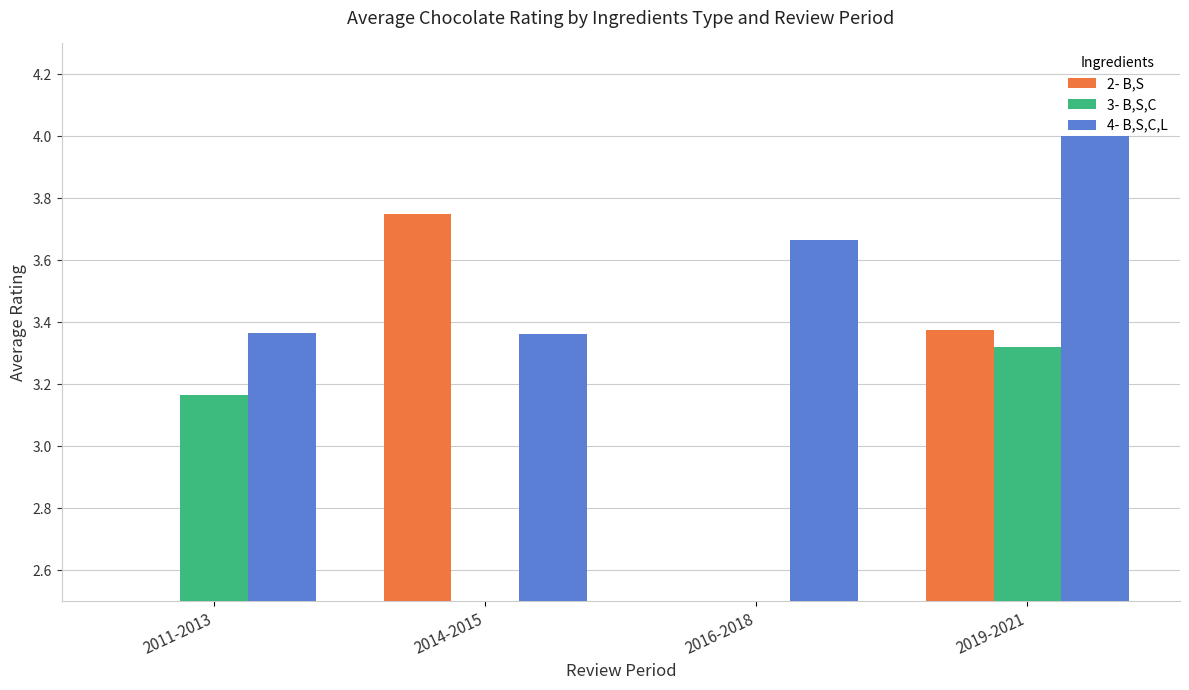

Reading left to right, extract all data points from this chart.

2- B,S: 2011-2013=0.0	2014-2015=3.8	2016-2018=0.0	2019-2021=3.4
3- B,S,C: 2011-2013=3.2	2014-2015=0.0	2016-2018=0.0	2019-2021=3.3
4- B,S,C,L: 2011-2013=3.4	2014-2015=3.4	2016-2018=3.7	2019-2021=4.0